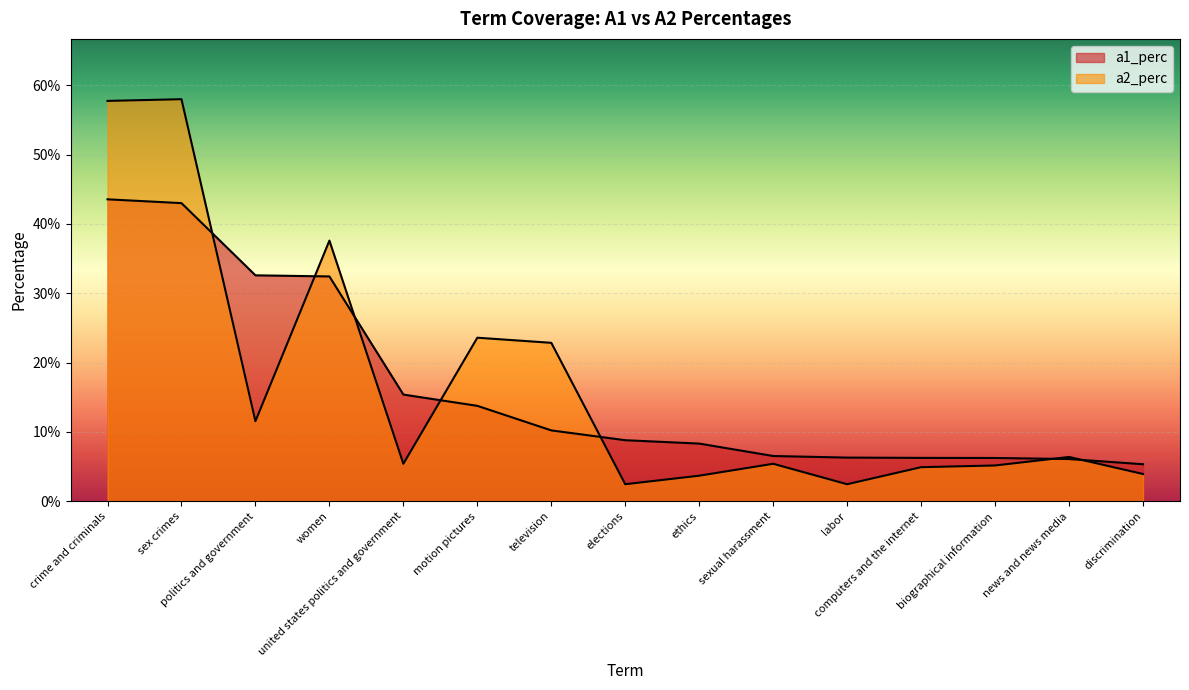

Which series has the widest spread of values?

a2_perc